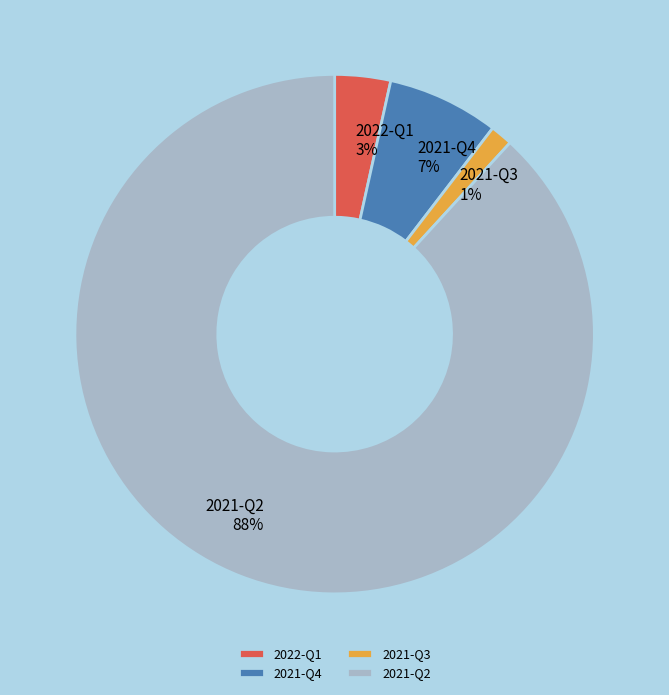

Between 2021-Q4 and 2021-Q2, which is larger?

2021-Q2